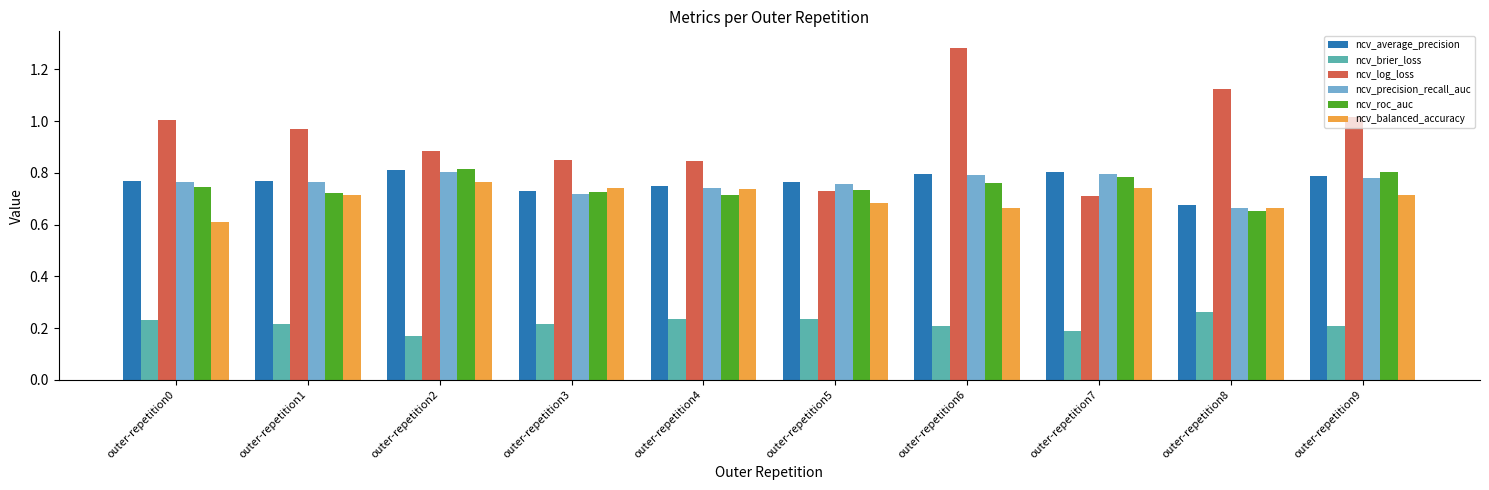

Where is ncv_average_precision nearest to the value 0?

outer-repetition8